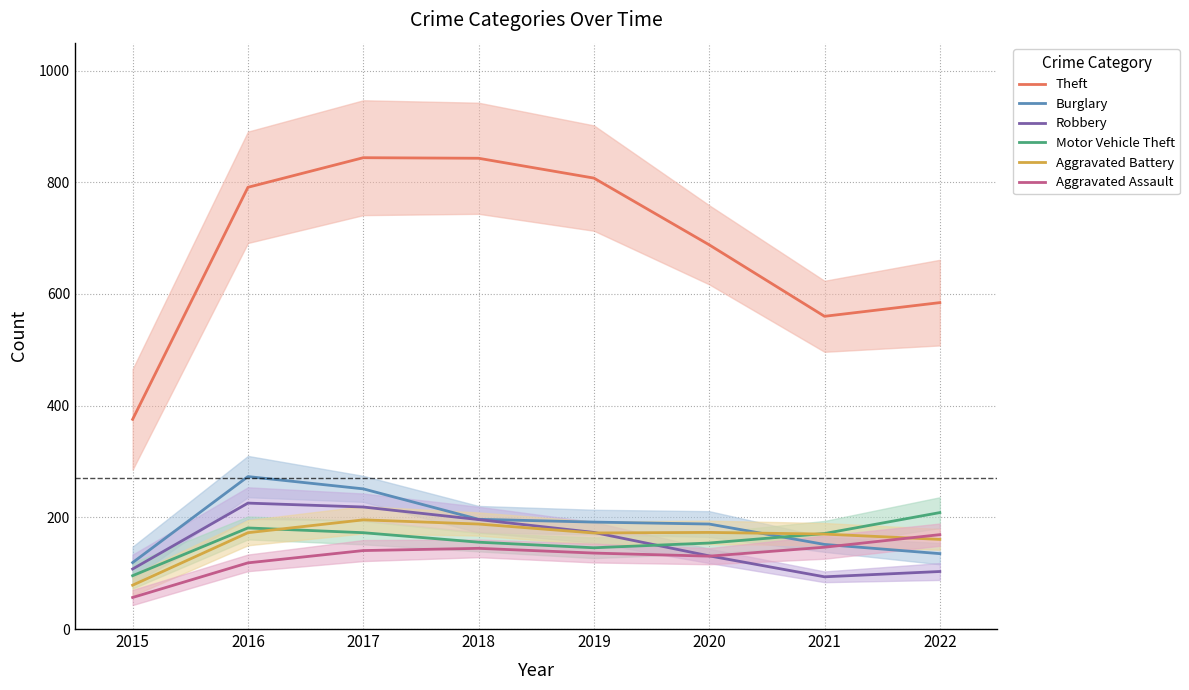

Which category has the highest value in the Motor Vehicle Theft series?

2022